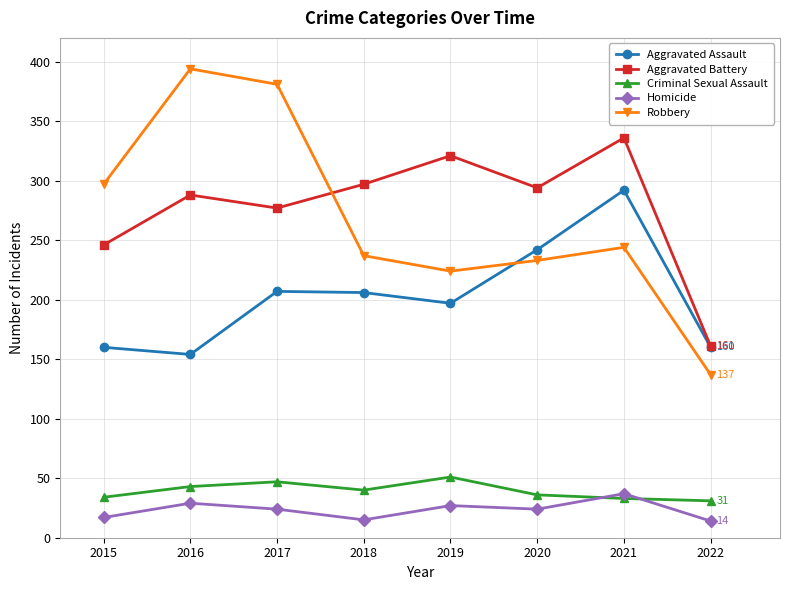

What is the spread (max minus min) of values at 2017?

357